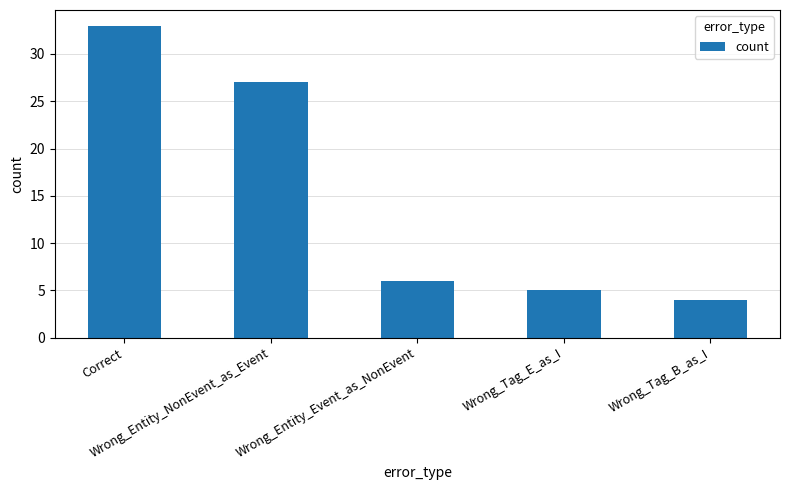

Reading right to left, list all the values displayed in this chart.

Wrong_Tag_B_as_I=4	Wrong_Tag_E_as_I=5	Wrong_Entity_Event_as_NonEvent=6	Wrong_Entity_NonEvent_as_Event=27	Correct=33